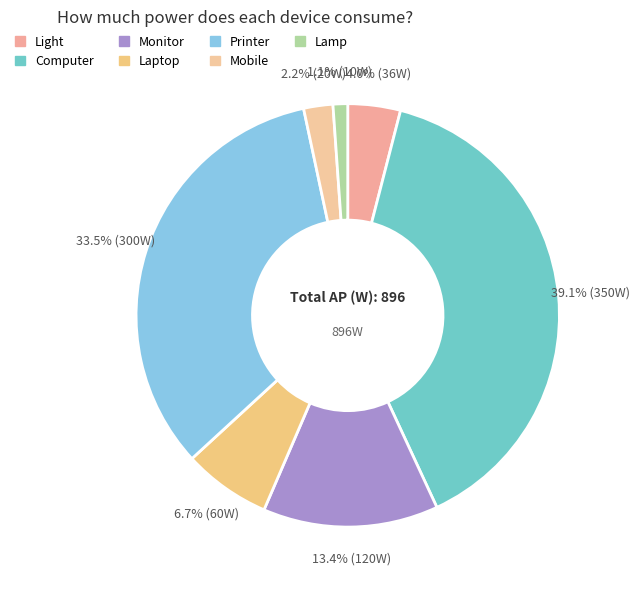

What percentage is NOT represented by Monitor?

86.6%